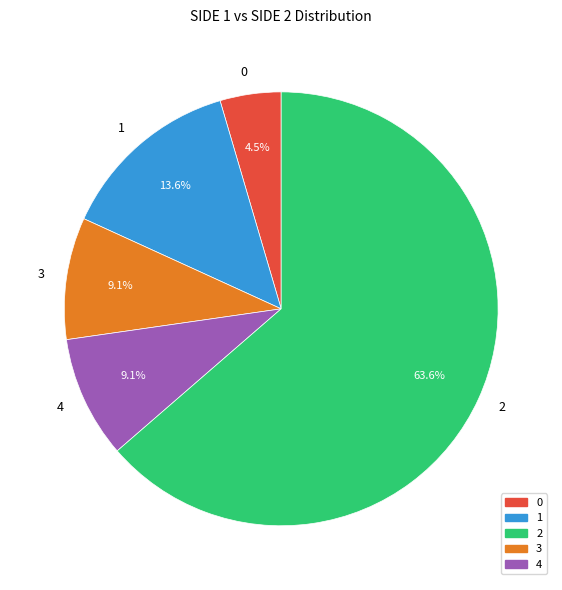

Approximately how many times larger is the value at 4 compared to 3?

1.0